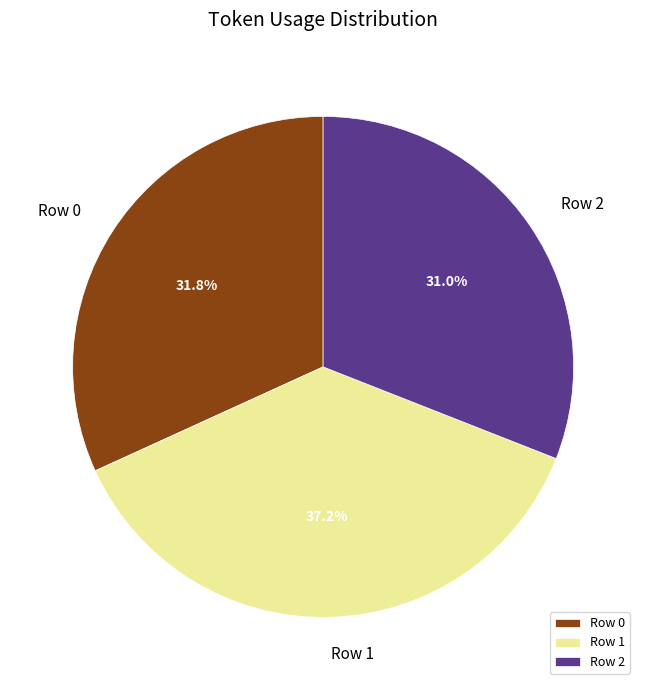

To the nearest percent, what percentage of the pie is Row 1?

37%